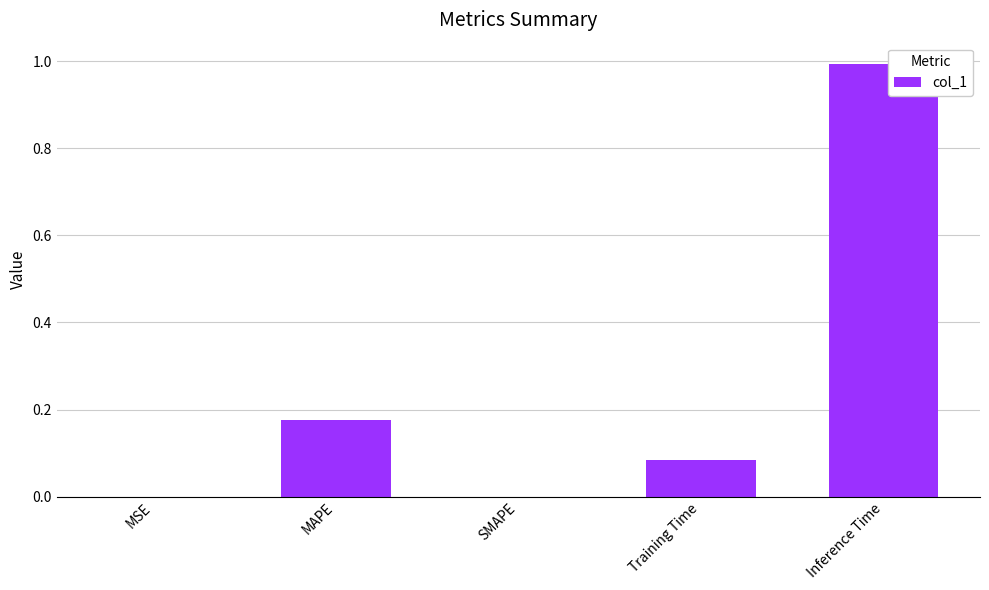

Which has a higher value, Training Time or MSE?

Training Time